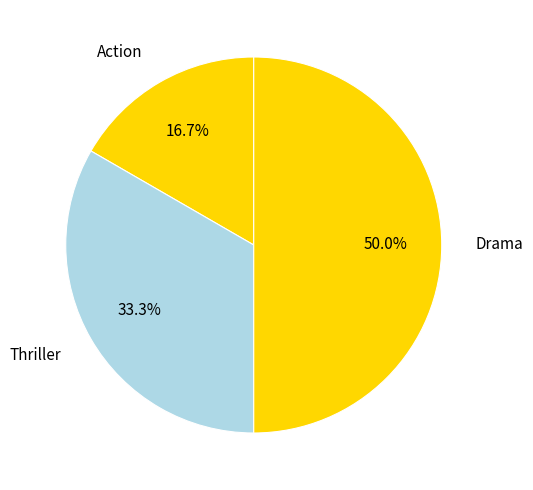

Which has a higher value, Thriller or Action?

Thriller